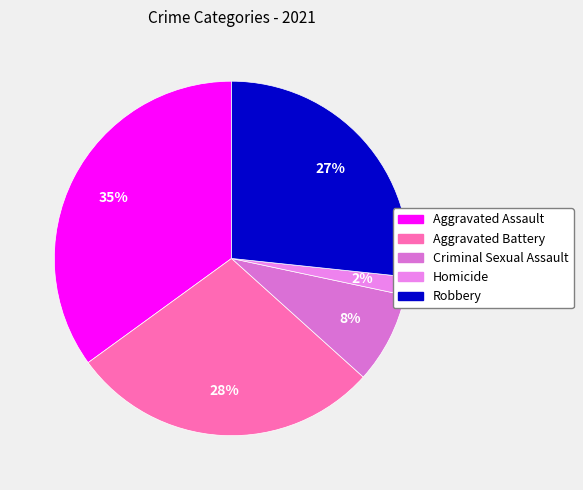

Which has a higher value, Aggravated Battery or Aggravated Assault?

Aggravated Assault